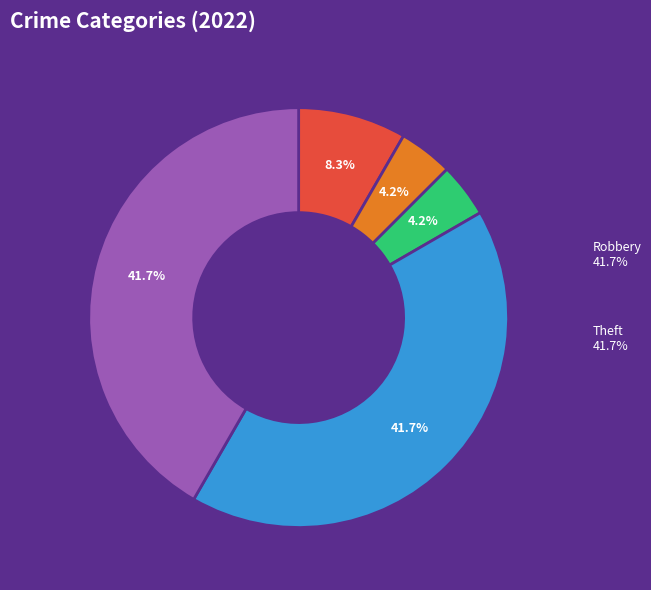

How many slices are in this pie chart?

5